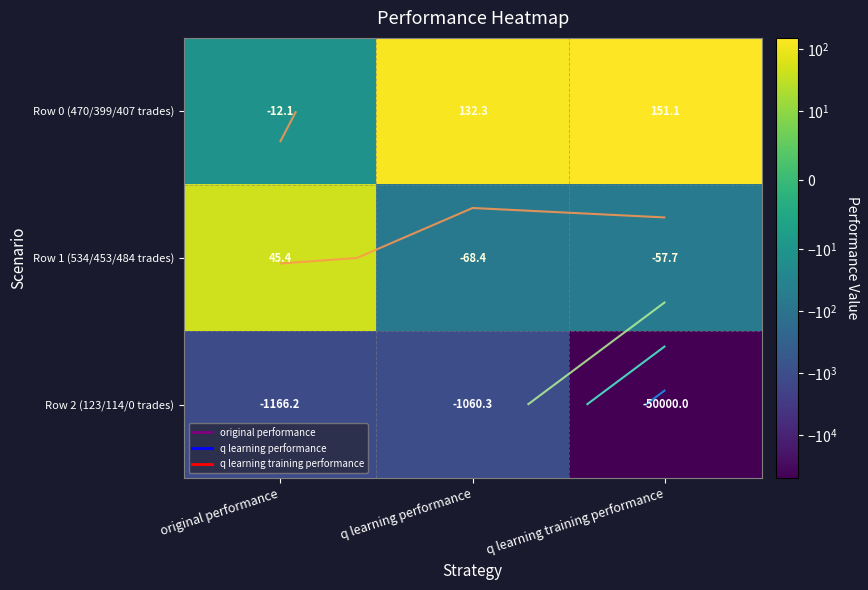

What is the sum of all Row 2 (123/114/0 trades) values?

-52226.5